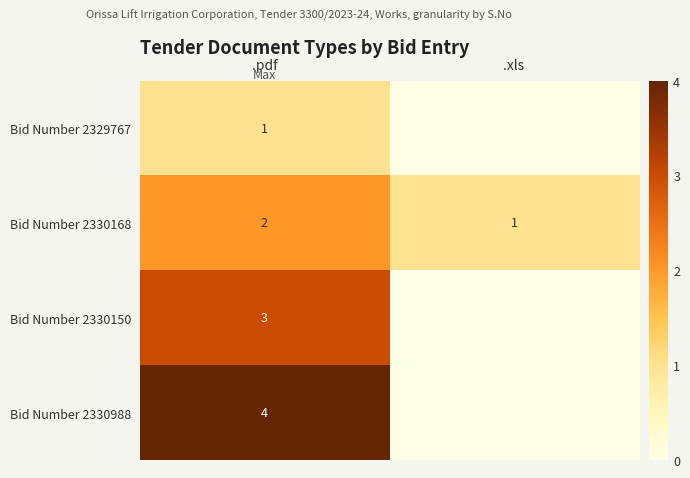

What is the difference between the maximum and minimum values in the Bid Number 2330150 series?

3